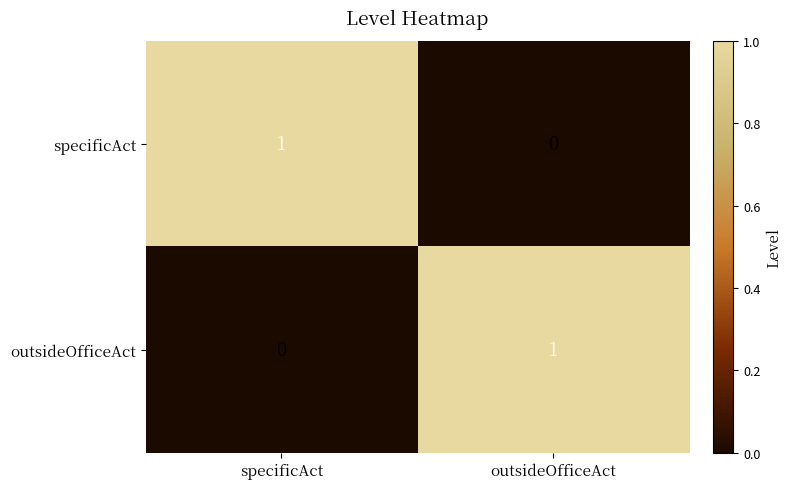

Reading left to right, what are all the values shown in this chart?

specificAct: 1	0
outsideOfficeAct: 0	1